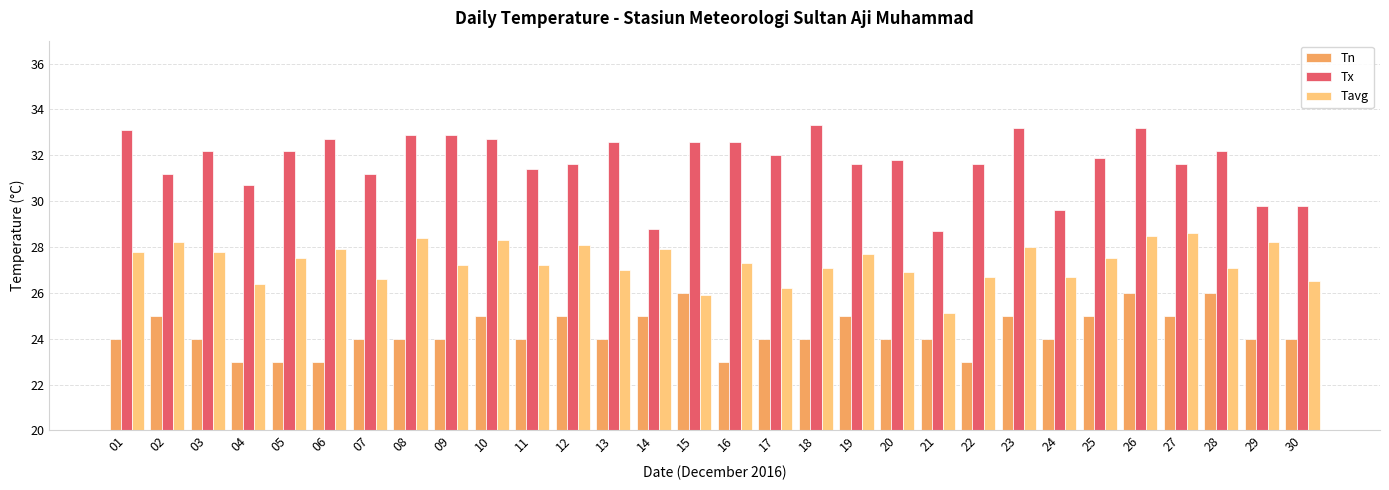

True or false: Tx has a value of 15.9 at 11.

False